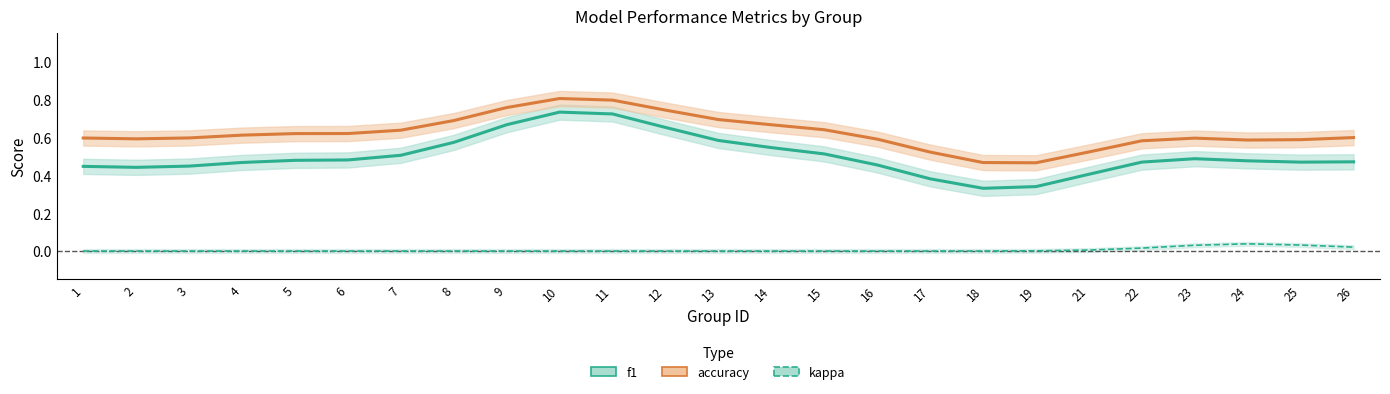

How many lines are shown in the chart?

3